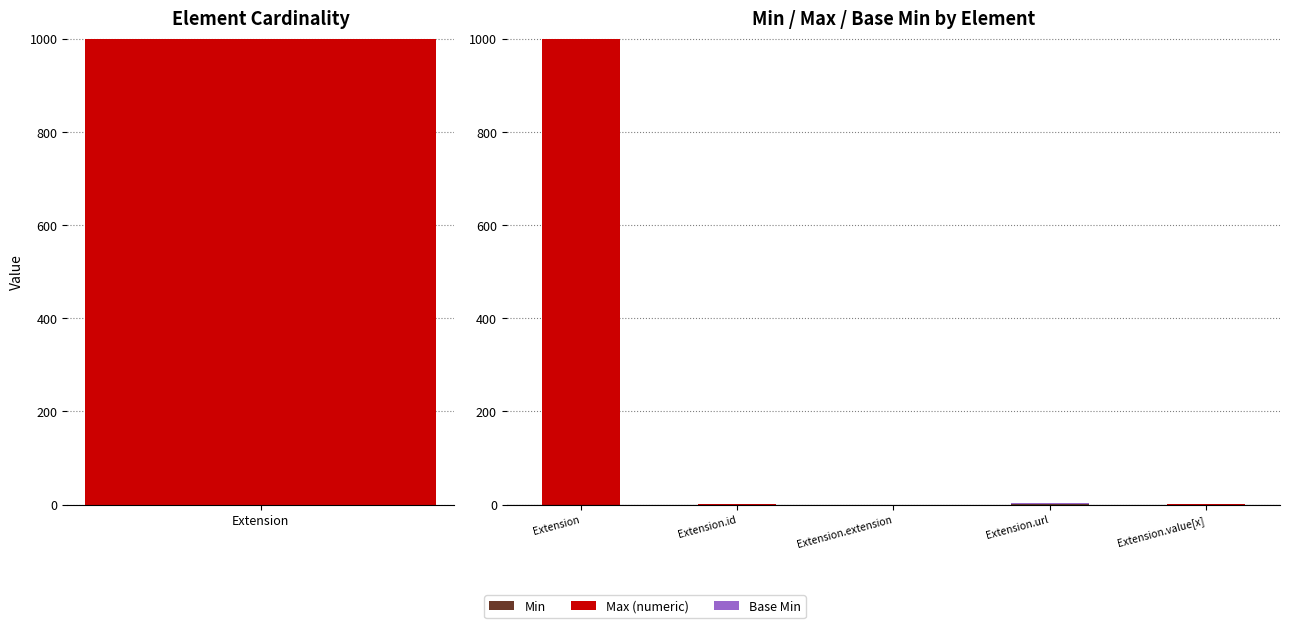

Which series changed the most between Extension.url and Extension.value[x]?

Min